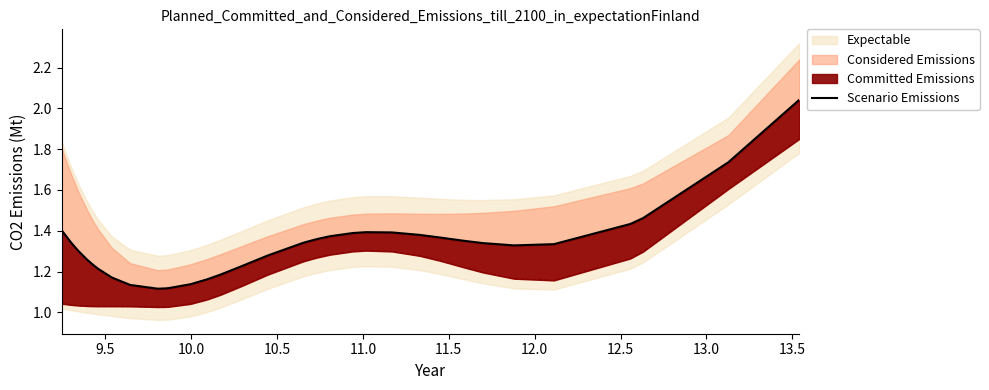

What is the smallest value displayed?

1.1